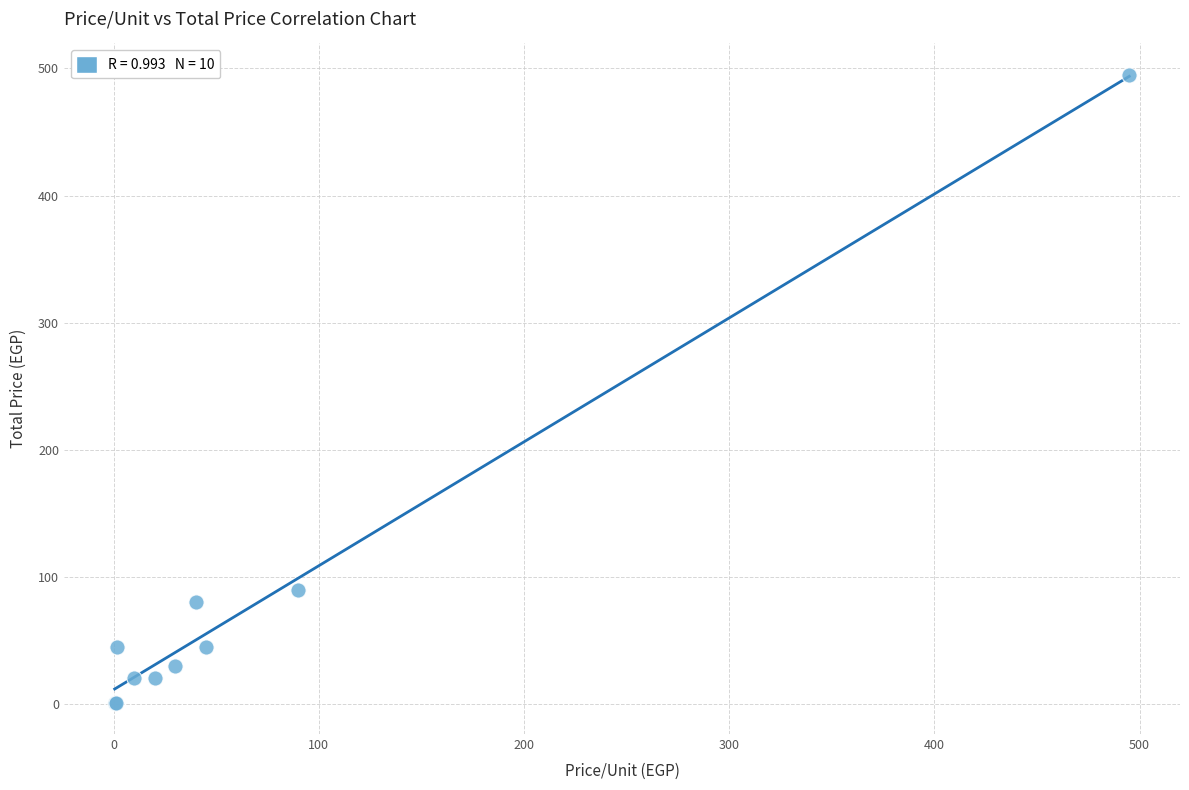

What Y value in the scatter plot is closest to 248?

90